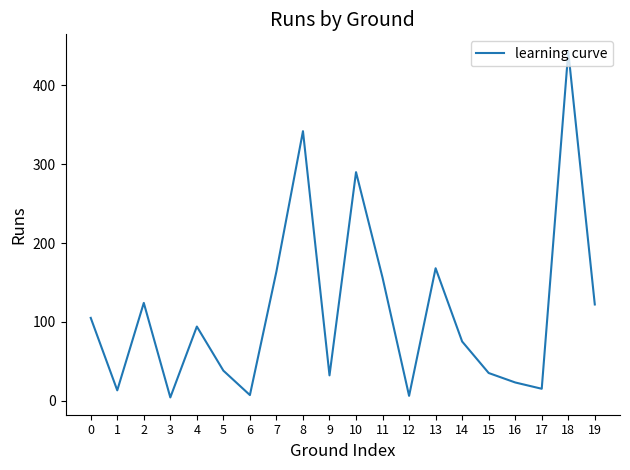

What is the difference between the second highest and minimum values?

338